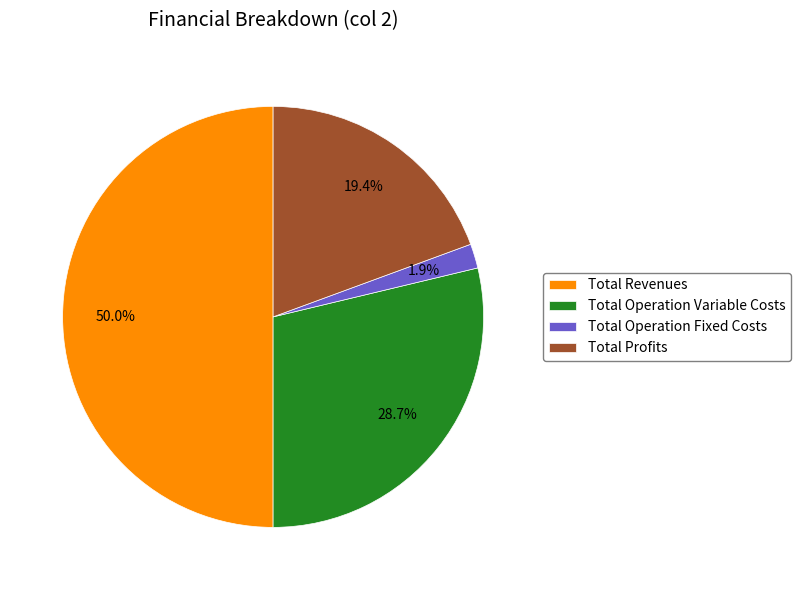

To the nearest percent, what is the difference between the Total Revenues and Total Profits slice percentages?

31%